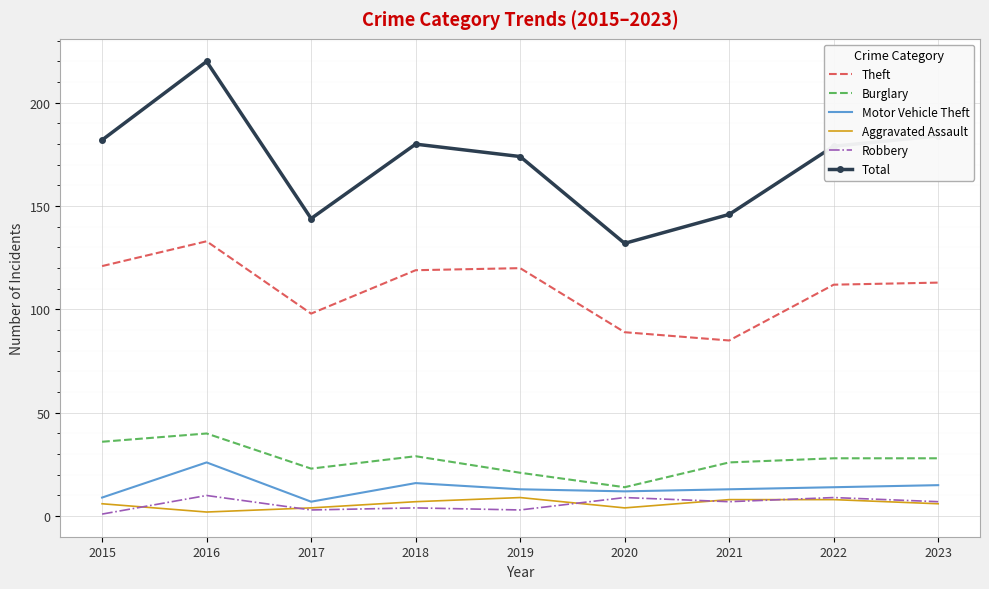

True or false: Robbery has more than 0 interior local peaks.

True